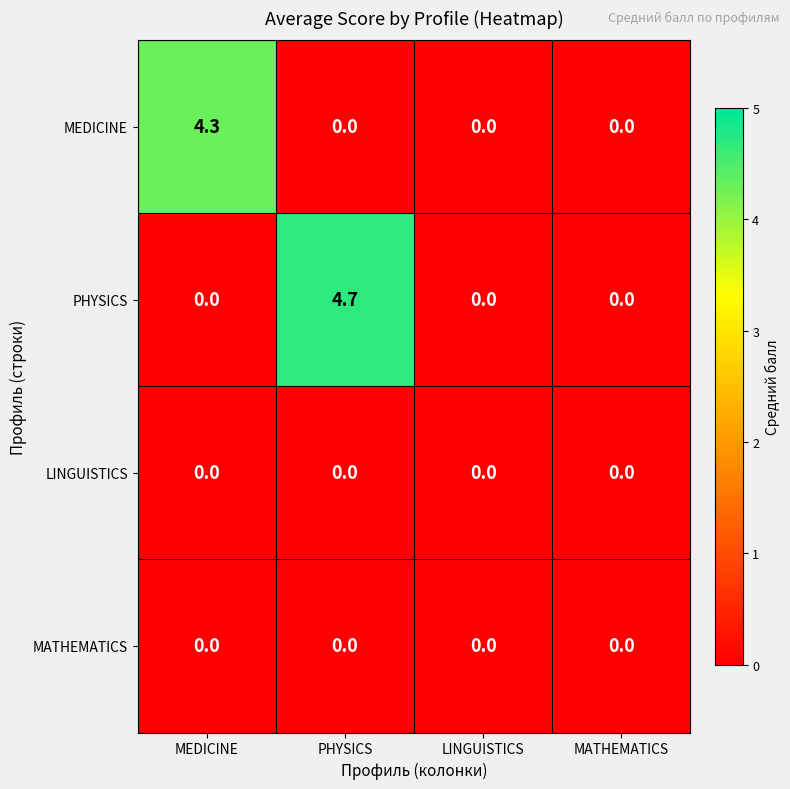

Which series has the largest range (max minus min)?

PHYSICS